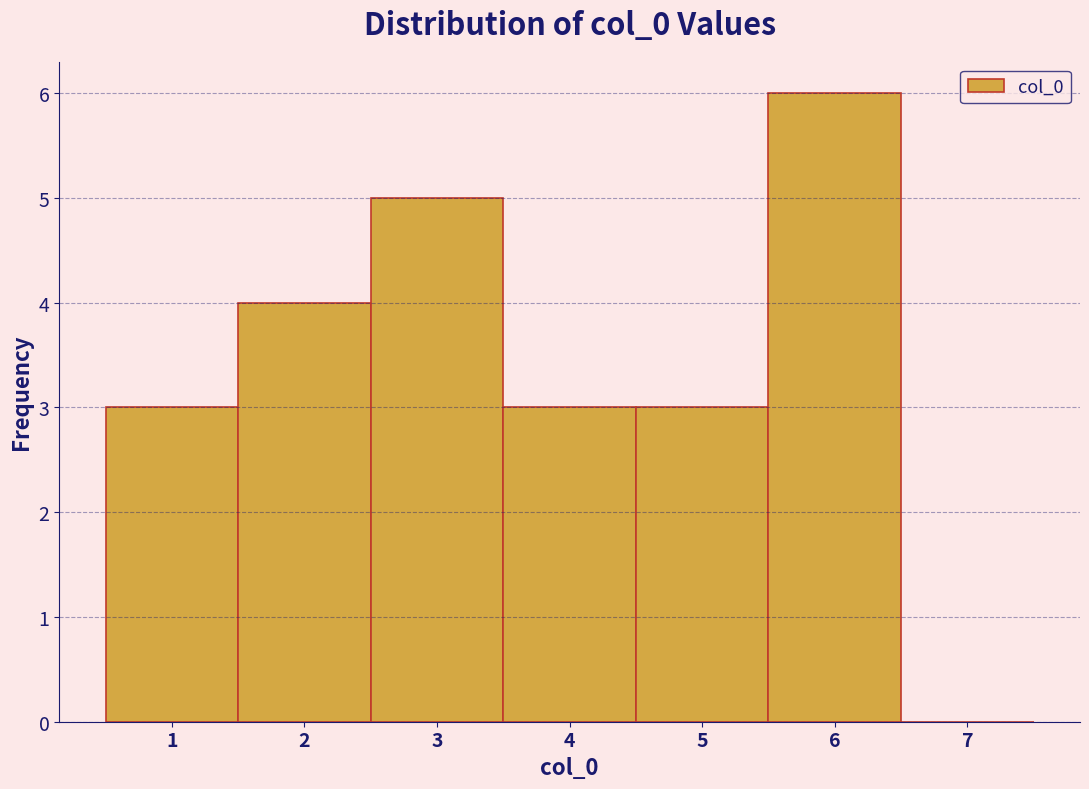

Reading left to right, transcribe this chart: for each bar, give the range it covers on the x-axis and its height. The values are not printed on the chart, so give them approximately, as read against the axis.

0.5 to 1.5: 3
1.5 to 2.5: 4
2.5 to 3.5: 5
3.5 to 4.5: 3
4.5 to 5.5: 3
5.5 to 6.5: 6
6.5 to 7.5: 0